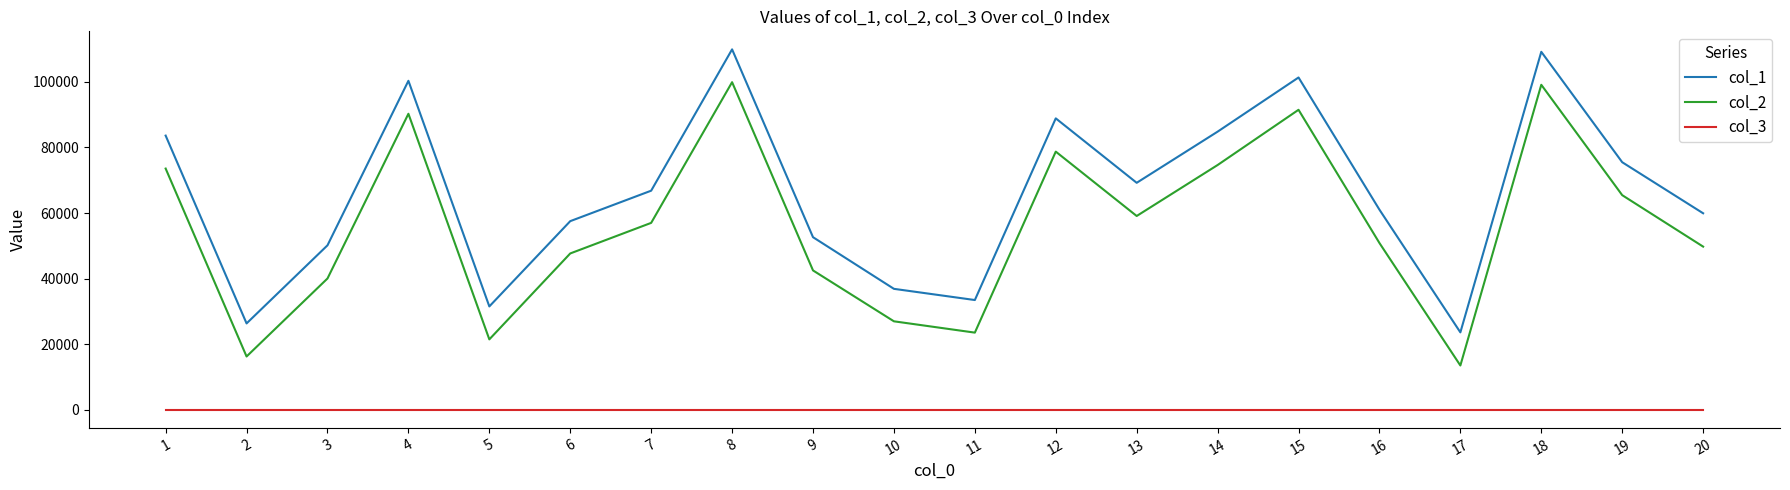

Does the chart display data point markers on the line(s)?

No